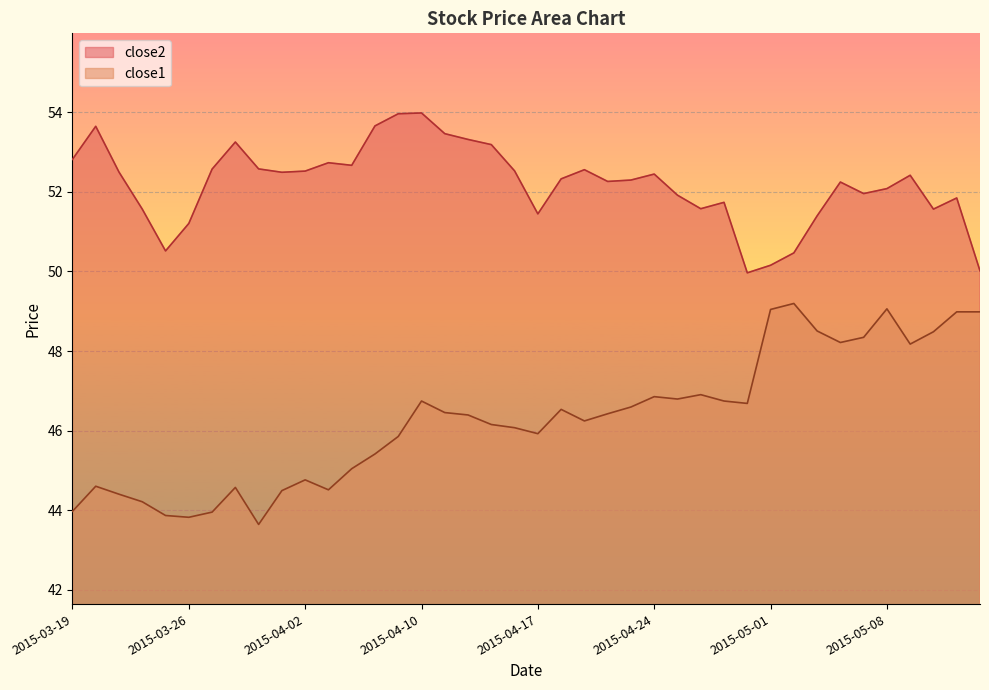

What is the minimum value for close1?

43.6